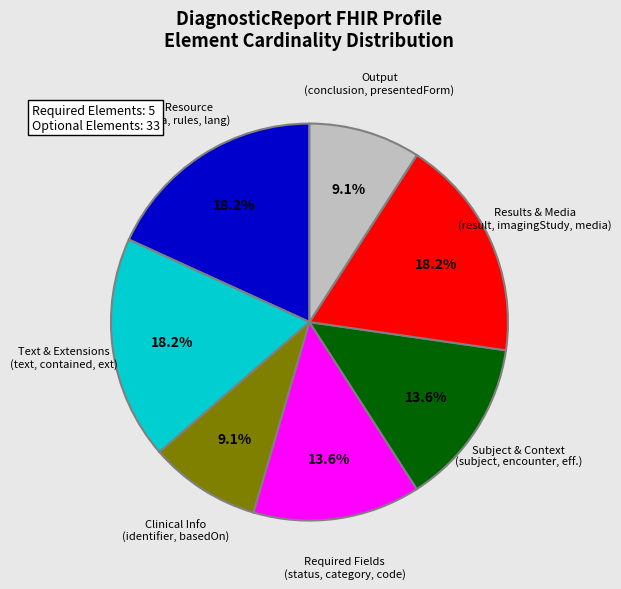

Is there a majority slice in this chart?

No